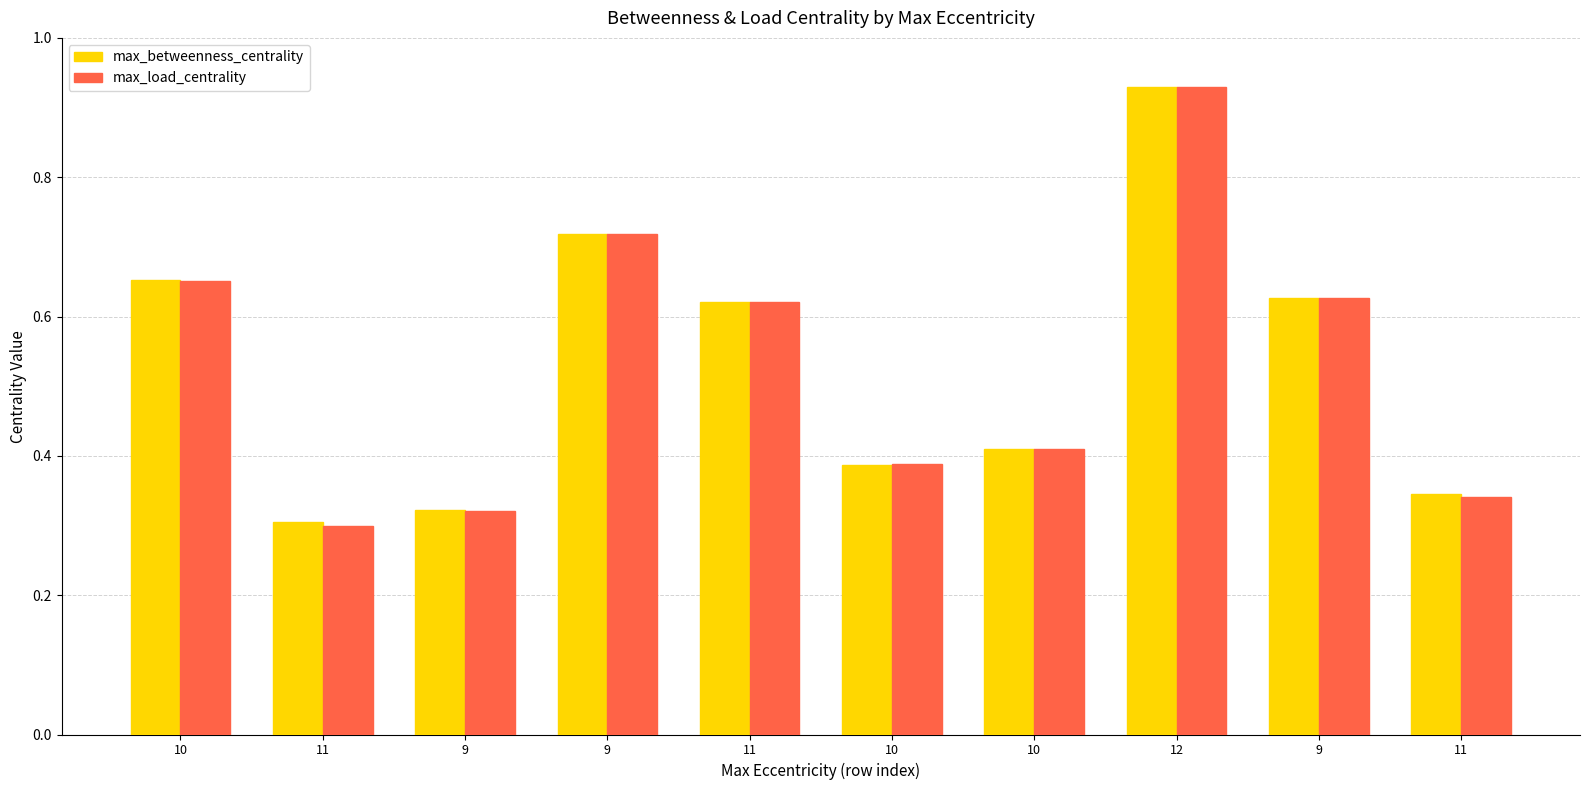

The value of max_betweenness_centrality at 9 is 0.5. True or false?

False